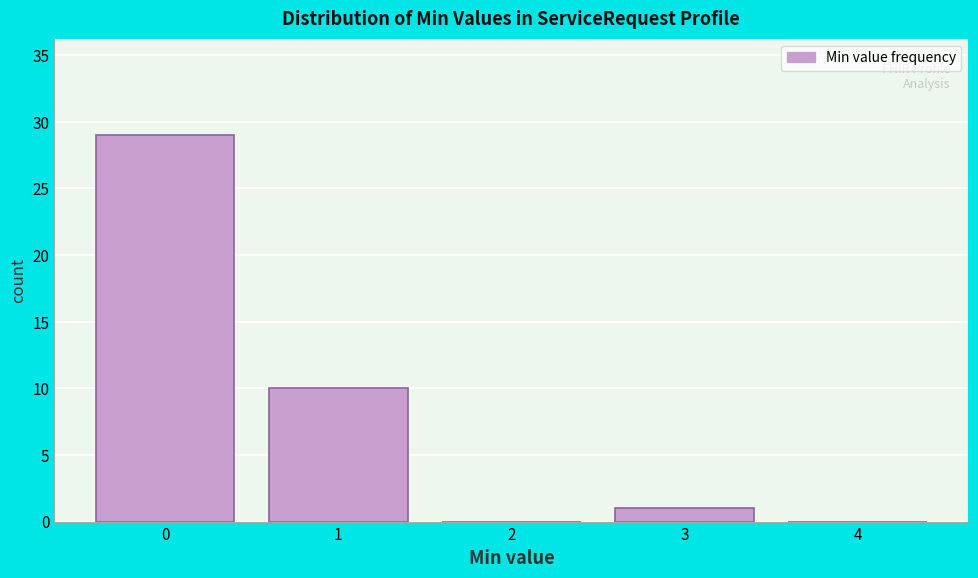

What is the height of the bar covering -0.5 to 0.5 on the x-axis? The values are not printed on the chart, so give them approximately, as read against the axis.

29